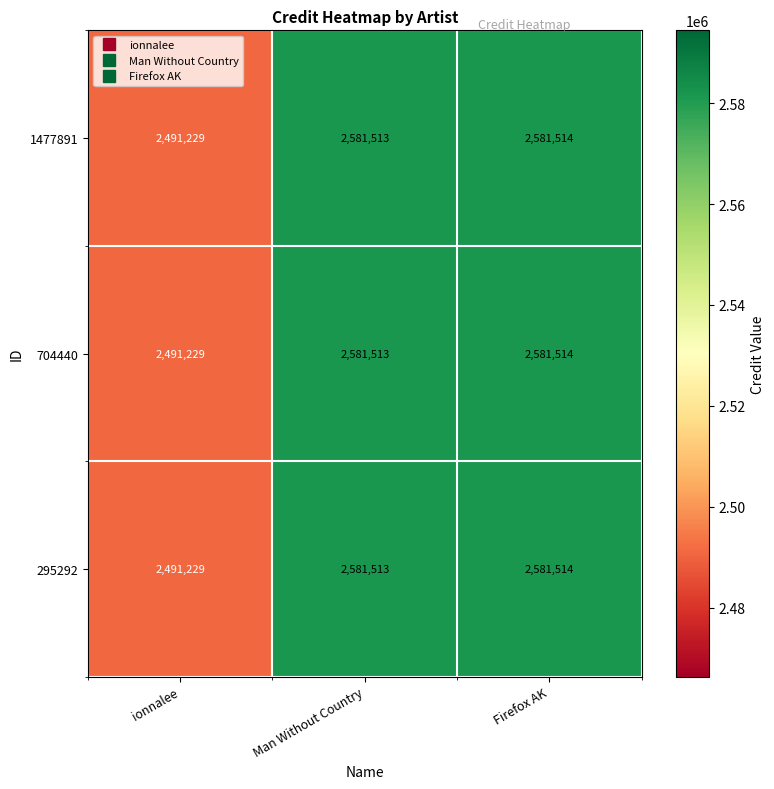

List the labels in order of 295292 value, smallest first.

ionnalee, Man Without Country, Firefox AK